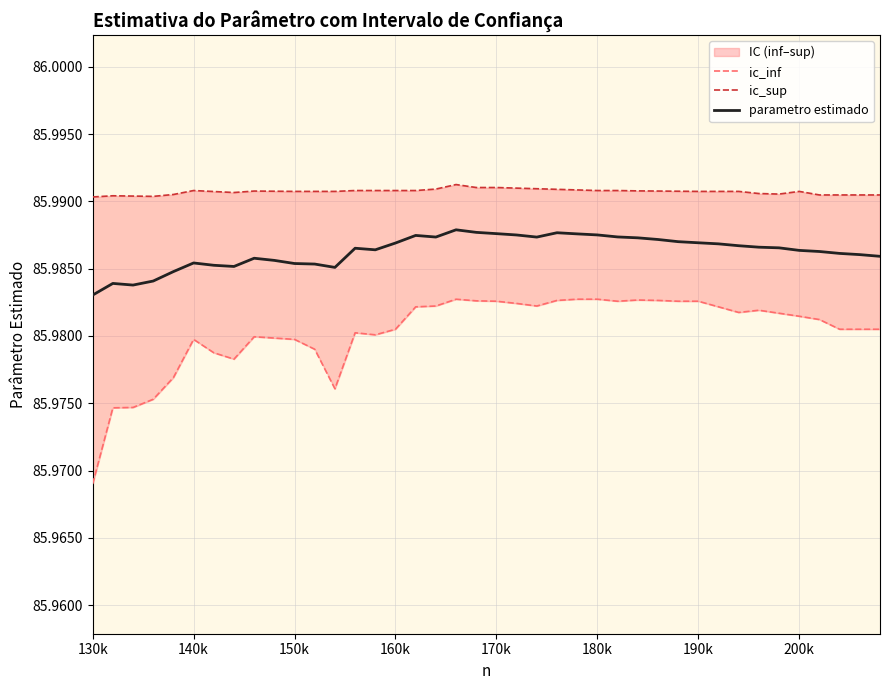

At how many categories does at least one series exceed 85?

40